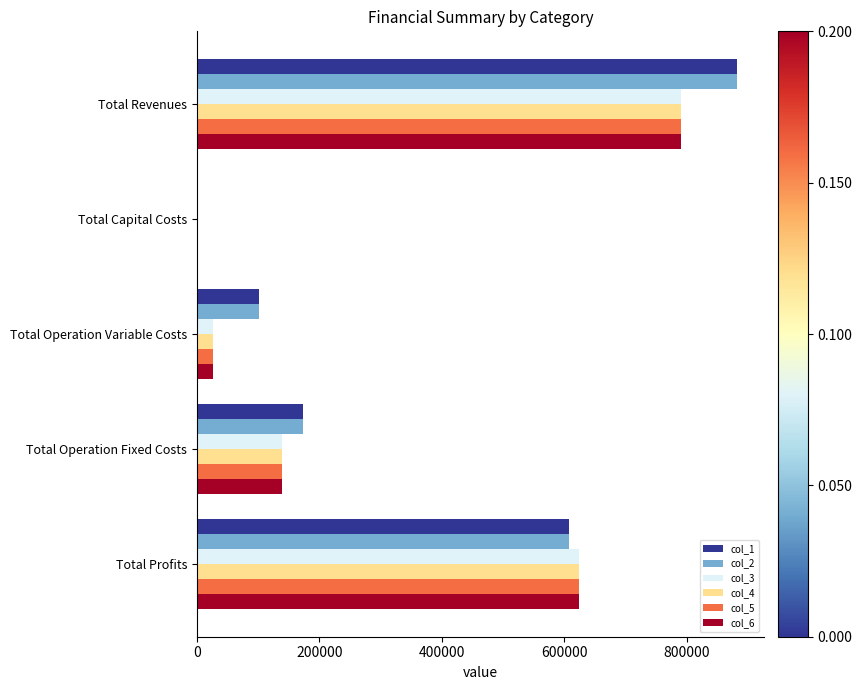

What is the total value across all series at Total Profits?

3712700.9